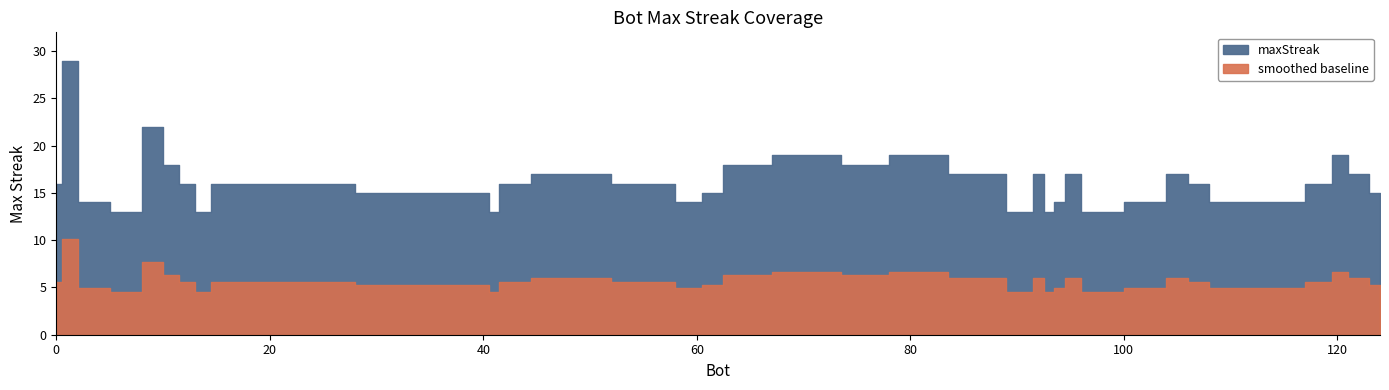

What is the sum of the values at 97 and 0?

29